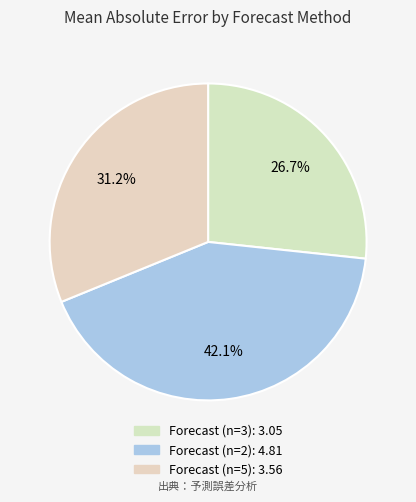

Which category has the biggest portion of the pie?

n=2